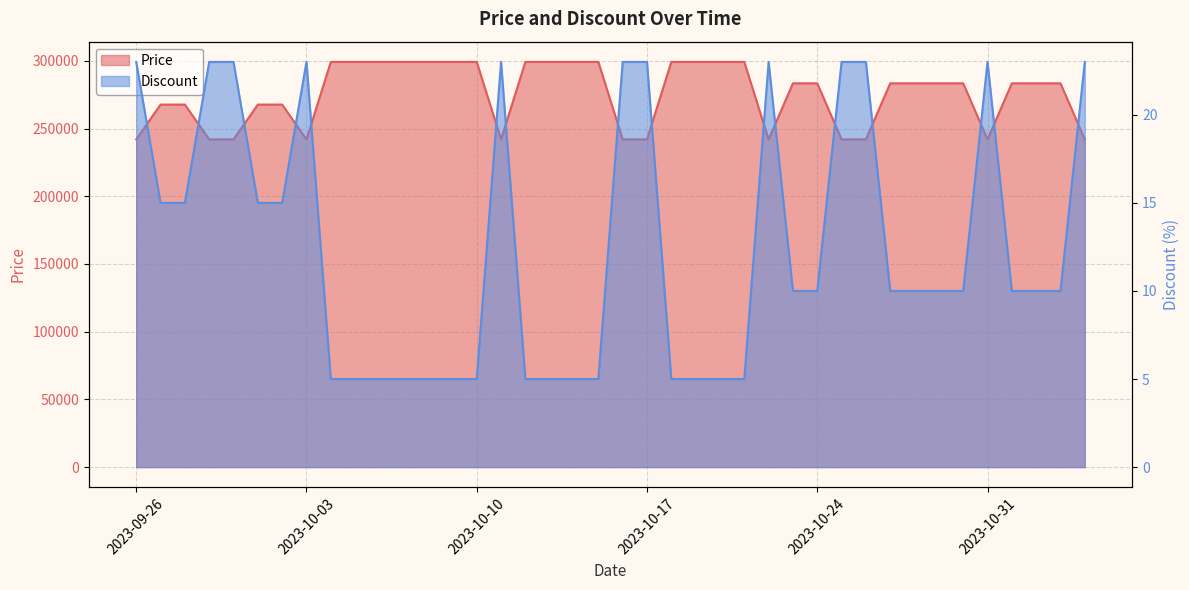

What is the sum of all Discount values?

501